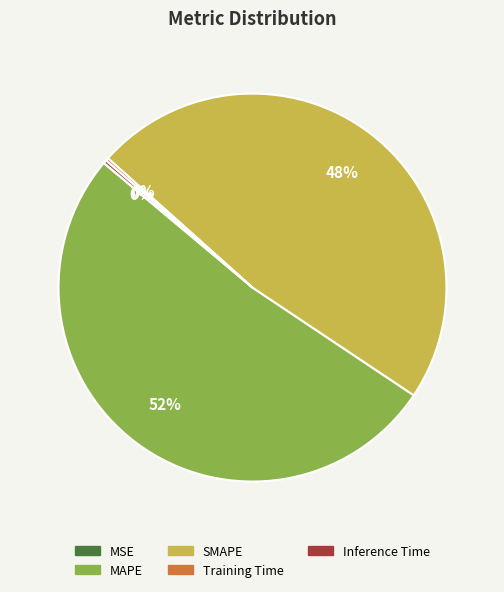

Does any single category account for the majority?

Yes